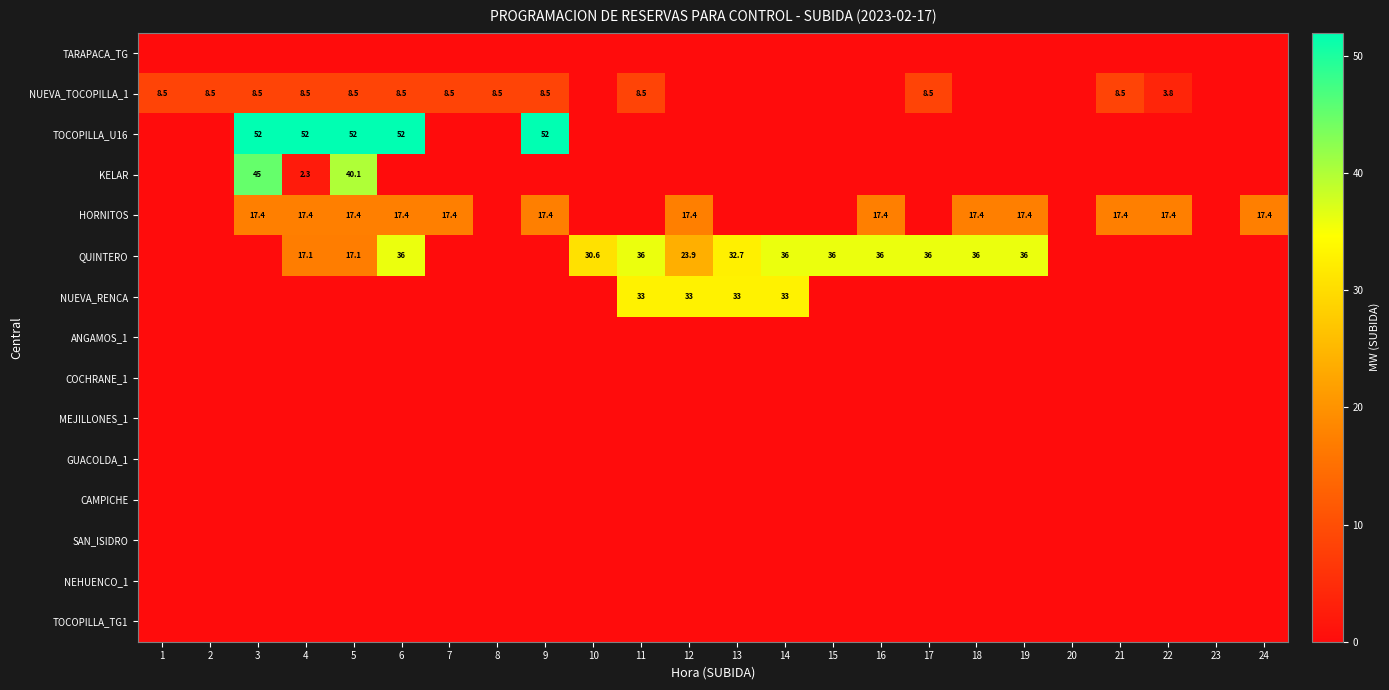

The value of NUEVA_TOCOPILLA_1 at 3 is 8.5. True or false?

True